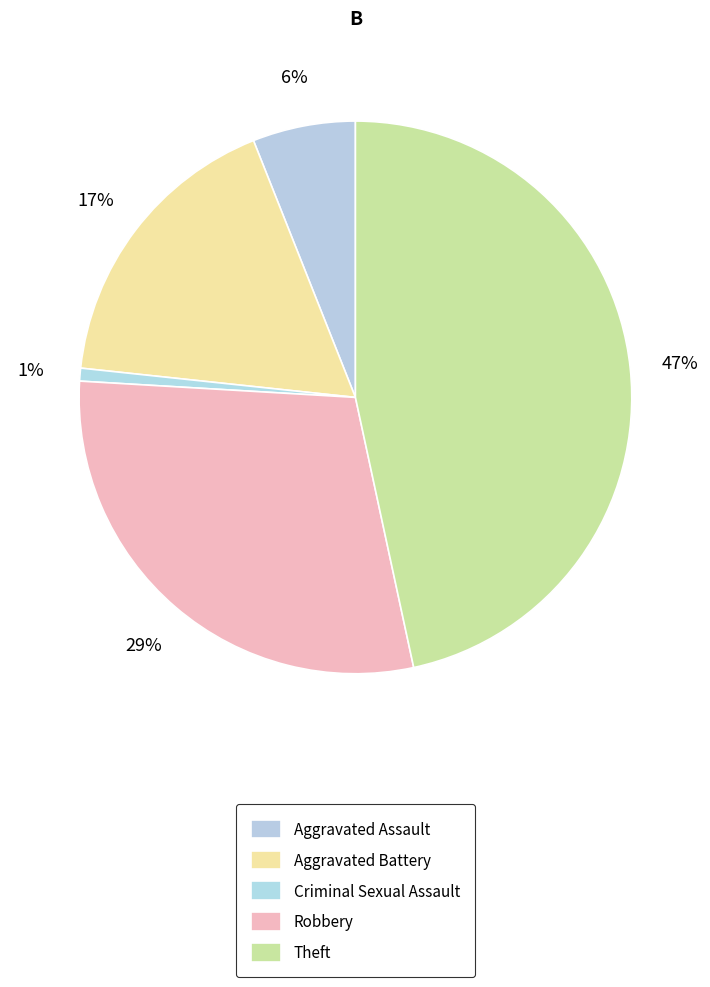

Is there a majority slice in this chart?

No